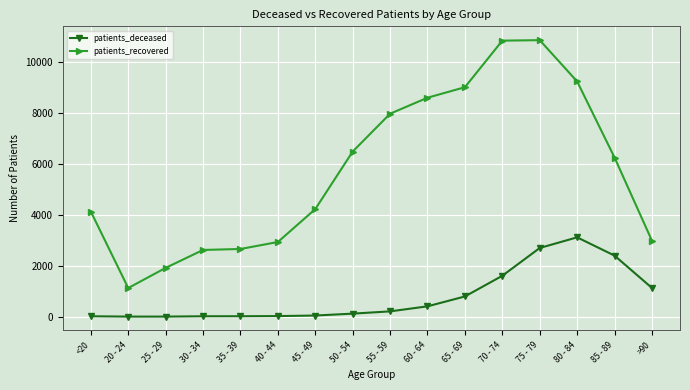

True or false: patients_recovered and patients_deceased cross at least once.

False